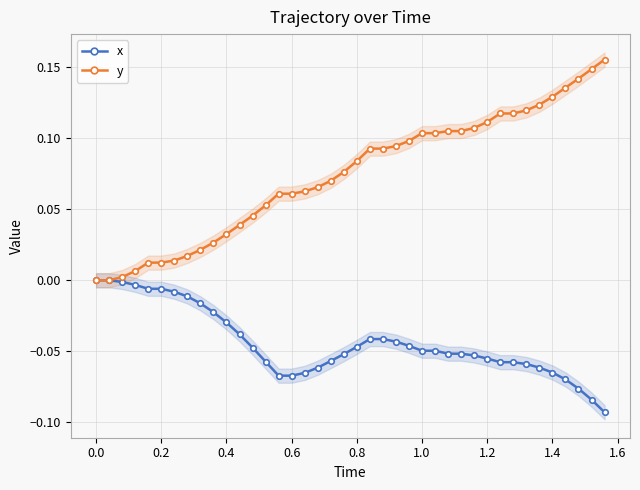

Does the chart have visible grid lines?

Yes